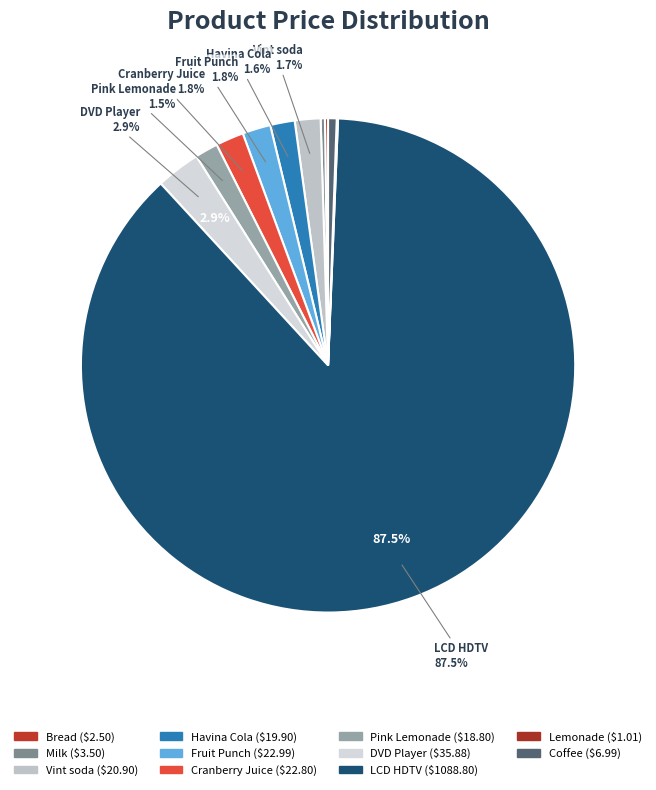

Which slice is the smallest?

Lemonade